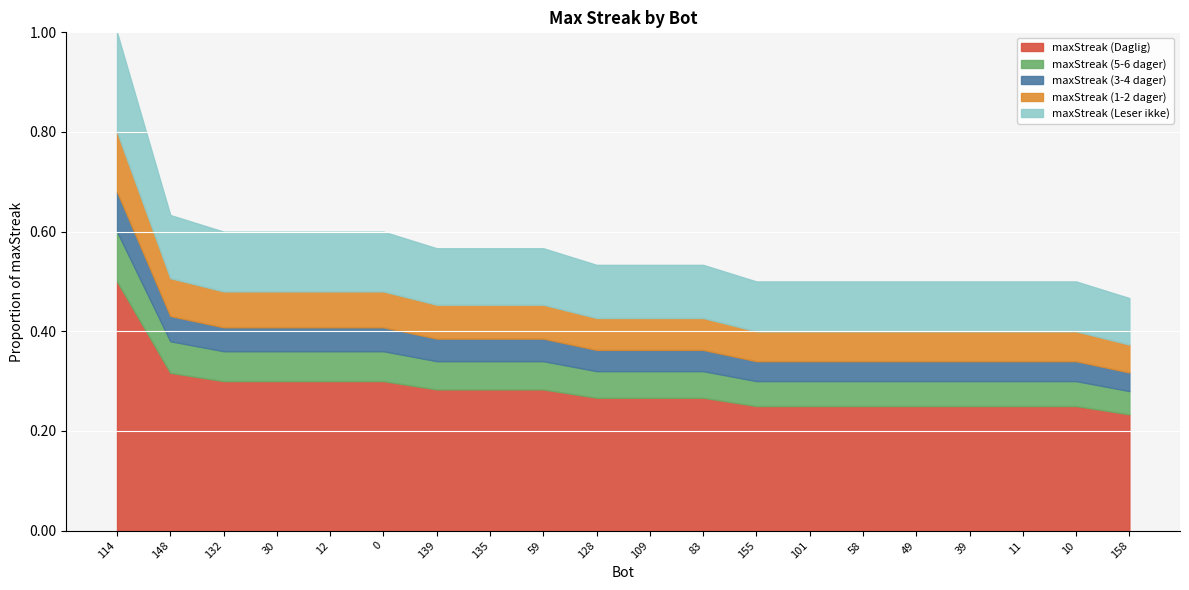

What is the label of the 12th point from the right?

59